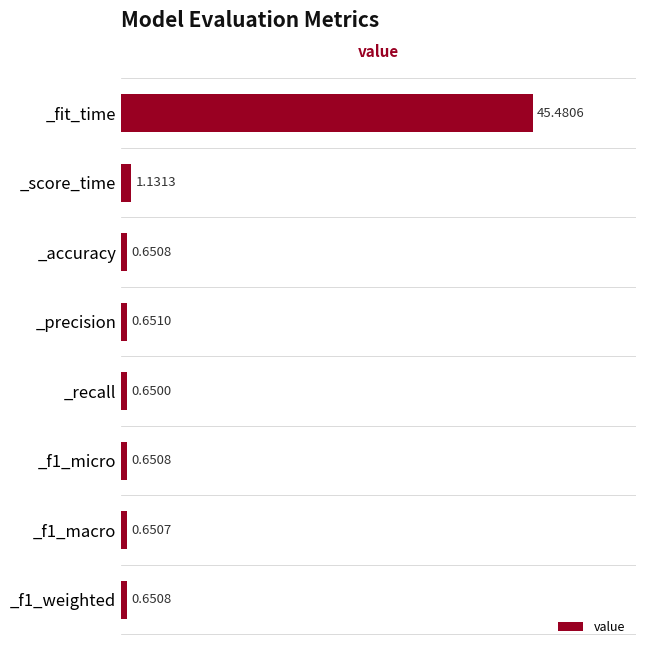

Are the bars grouped side by side (vs. stacked)?

No